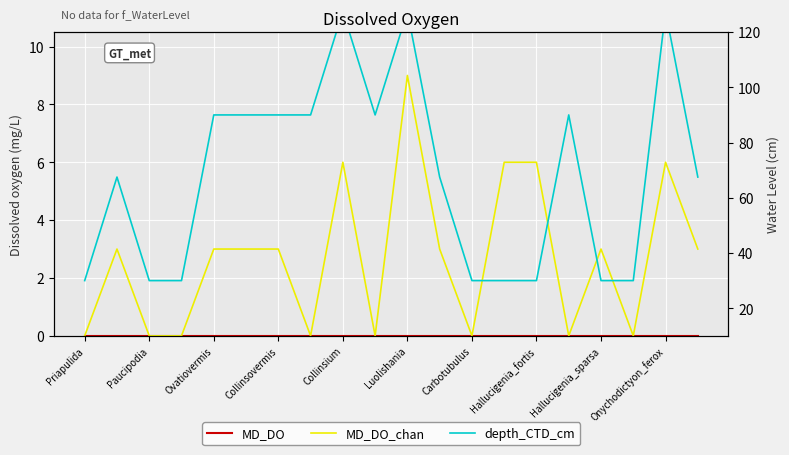

Reading left to right, transcribe all the data shown in this chart.

MD_DO: 0.0	0.0	0.0	0.0	0.0	0.0	0.0	0.0	0.0	0.0	0.0	0.0	0.0	0.0	0.0	0.0	0.0	0.0	0.0	0.0
MD_DO_chan: 0.0	3.0	0.0	0.0	3.0	3.0	3.0	0.0	6.0	0.0	9.0	3.0	0.0	6.0	6.0	0.0	3.0	0.0	6.0	3.0
depth_CTD_cm: 30.0	67.5	30.0	30.0	90.0	90.0	90.0	90.0	127.5	90.0	127.5	67.5	30.0	30.0	30.0	90.0	30.0	30.0	127.5	67.5